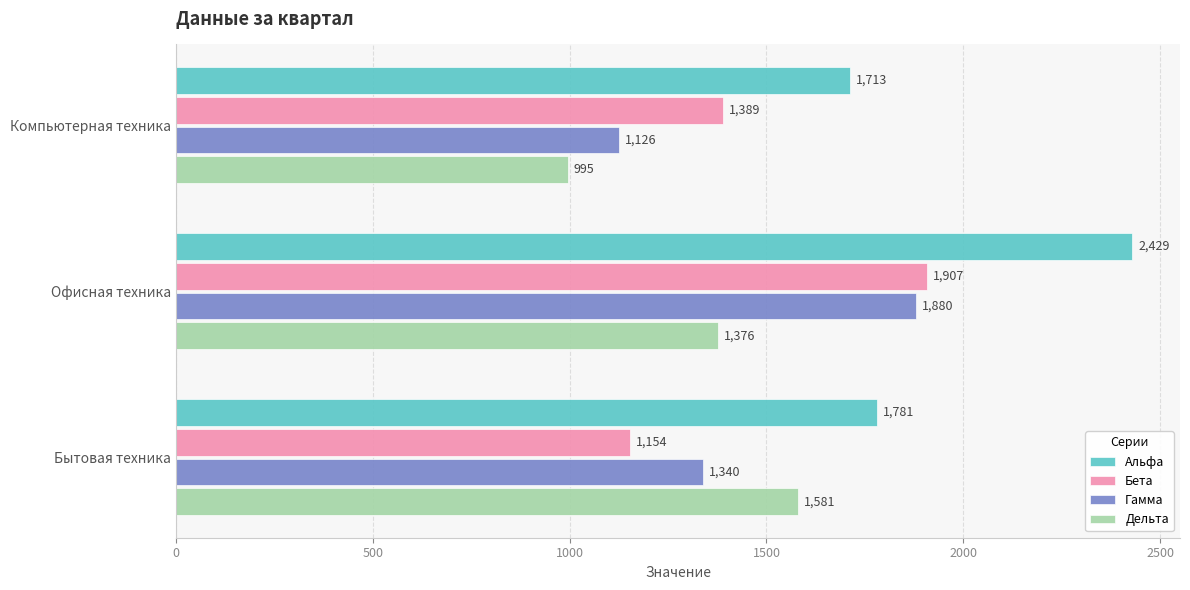

The Альфа series shows 3299 at Офисная техника. True or false?

False